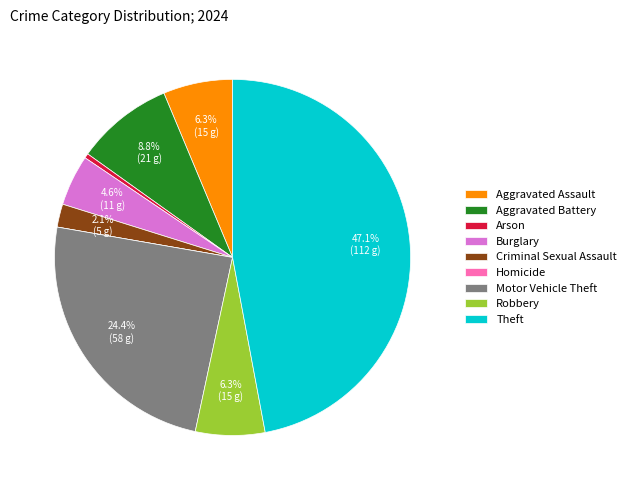

What portion of the pie excludes Theft?

52.9%